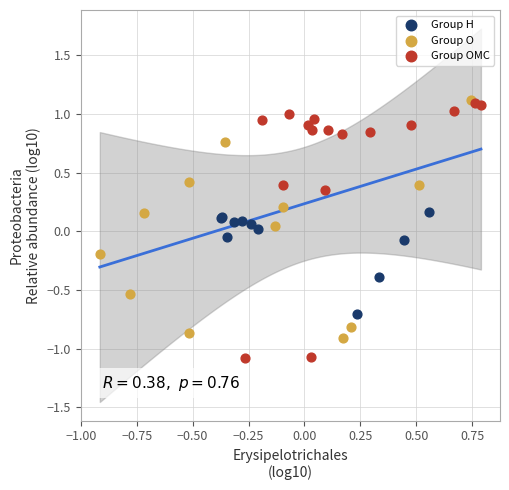

Which series contains the lowest Y value?

Group OMC